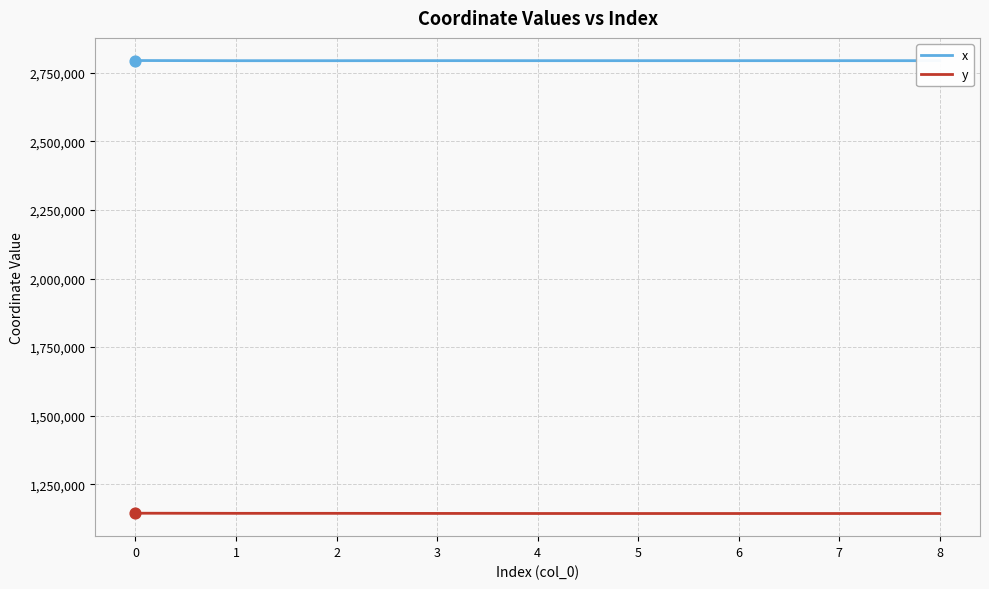

What is the total value across all series at 6?

3937420.7